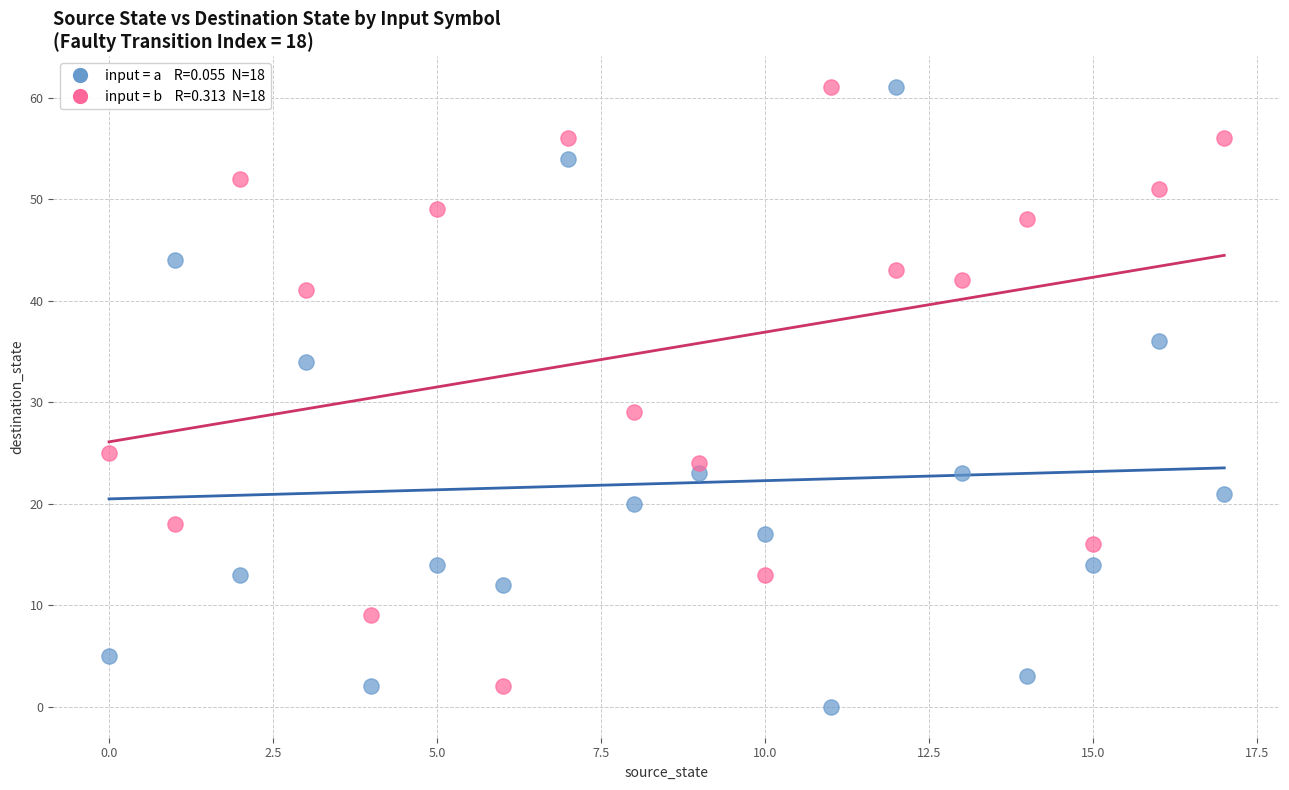

Across all data points, what is the range of Y values (max minus min)?

61